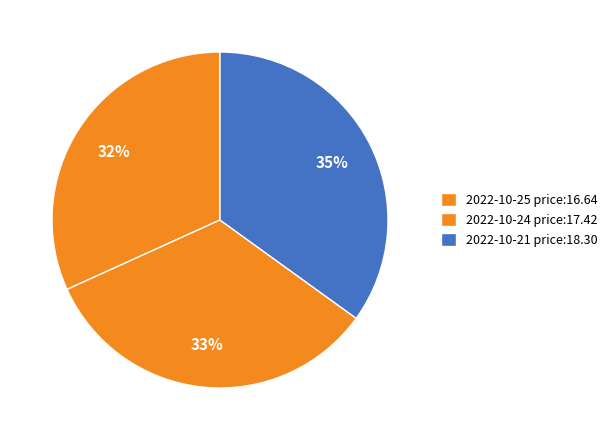

How many segments does this pie chart have?

3